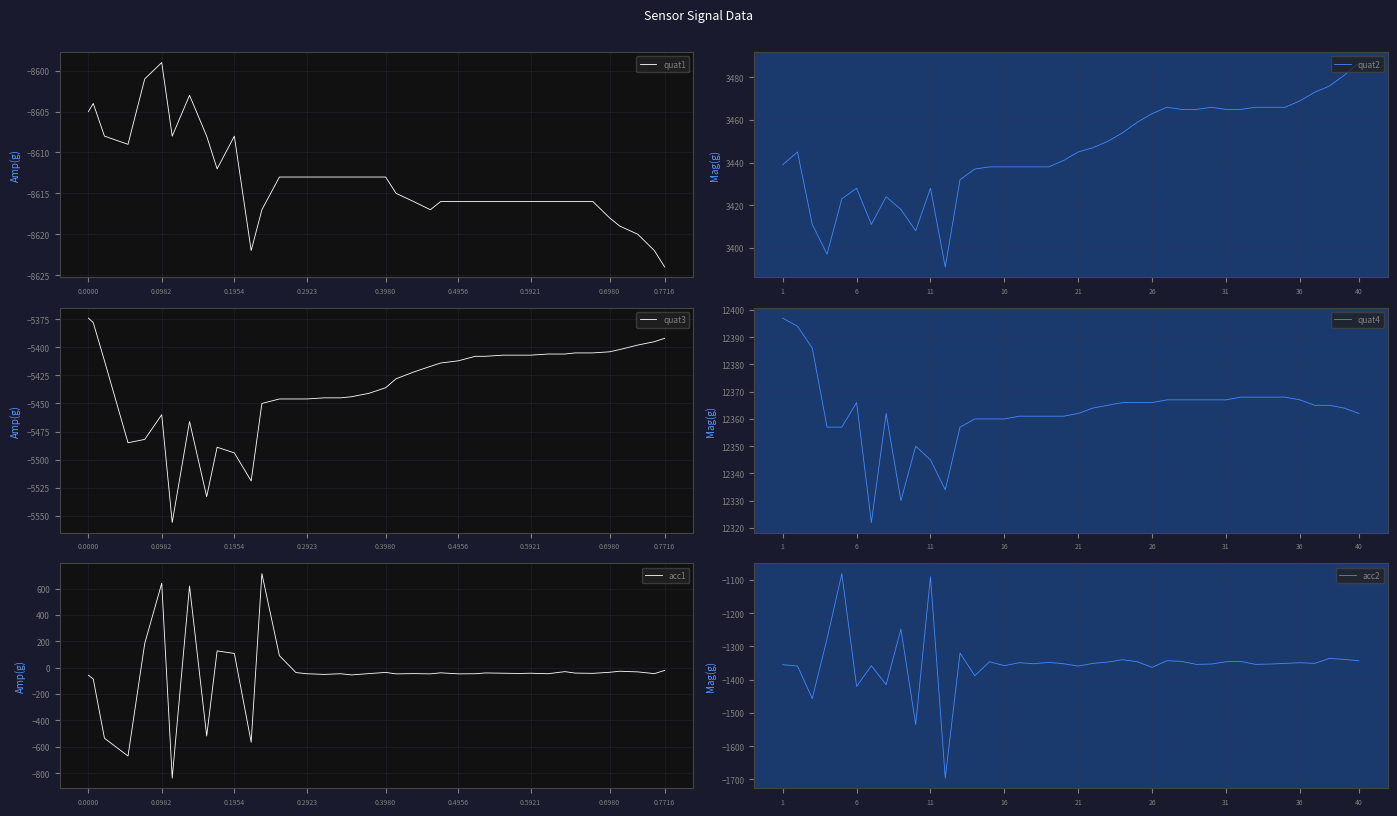

What is the minimum value for quat1?

-8624